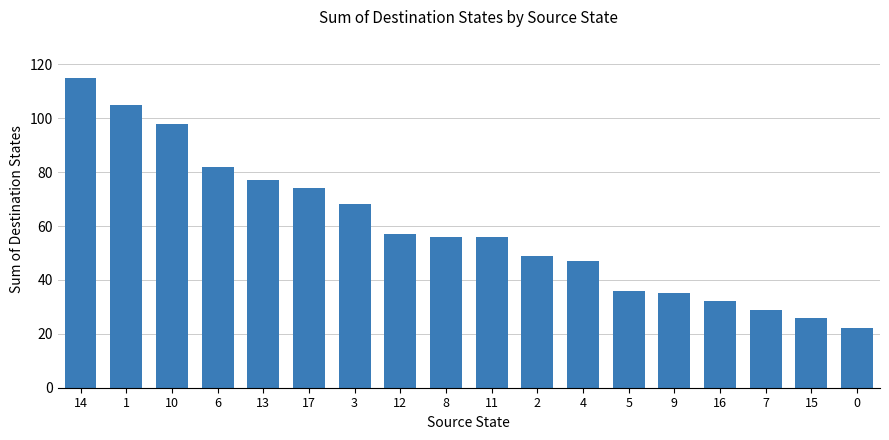

The chart shows a value of 81 at 11. True or false?

False